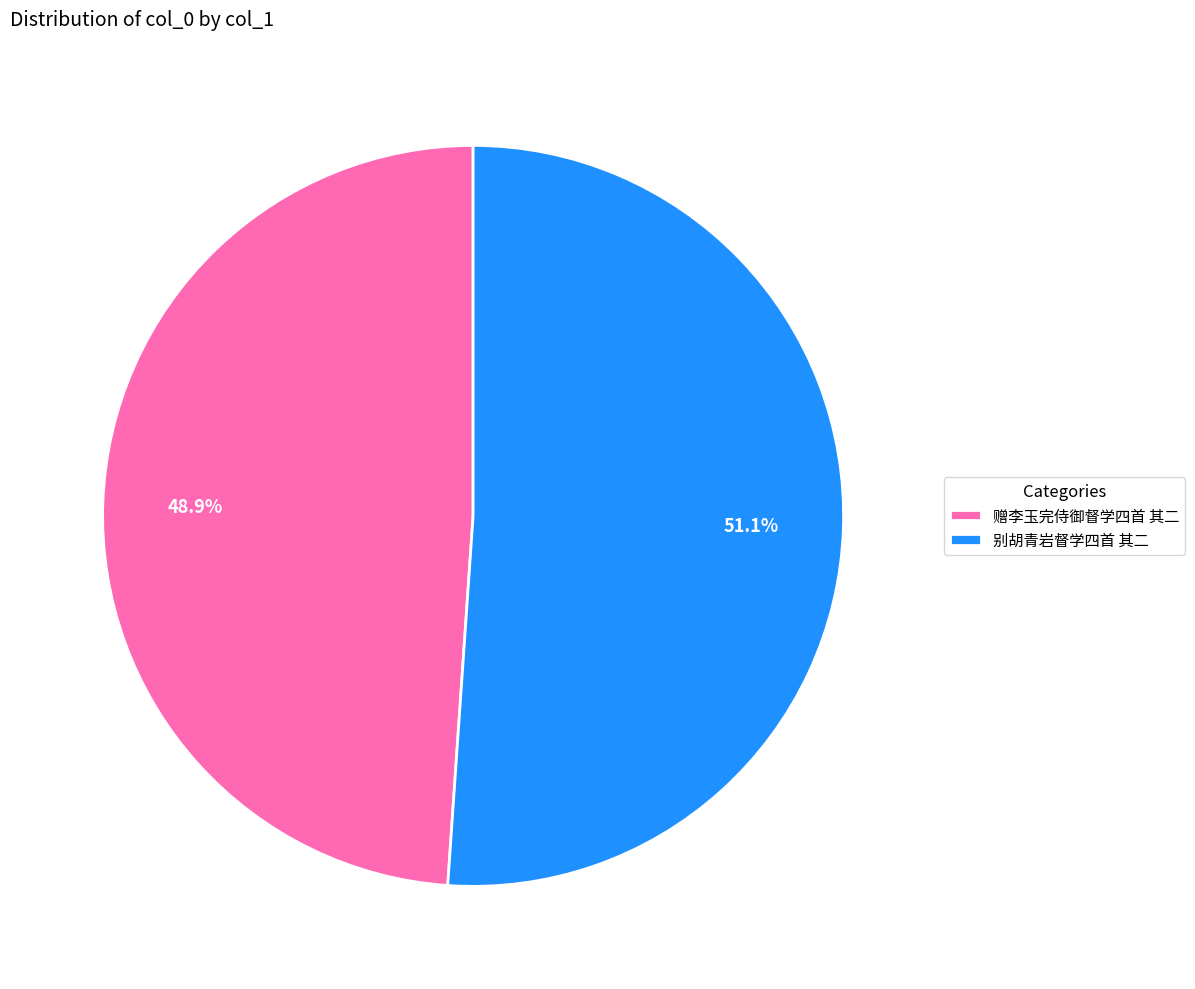

To the nearest percent, what percentage of the pie is 赠李玉完侍御督学四首 其二?

49%